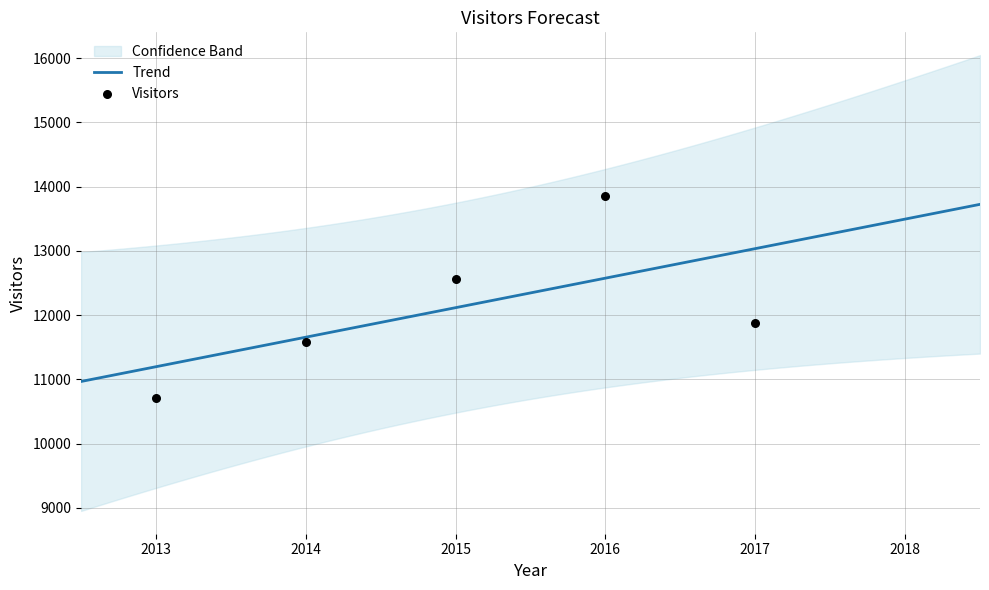

What is the change in value from 2016 to 2017?

-1985